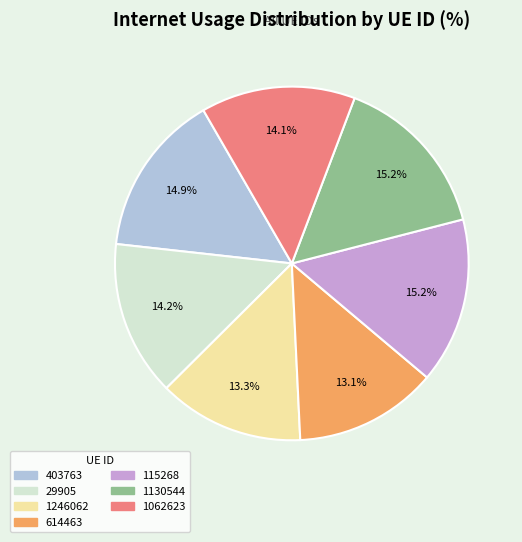

Combined, do 29905 and 115268 account for over 50%?

No